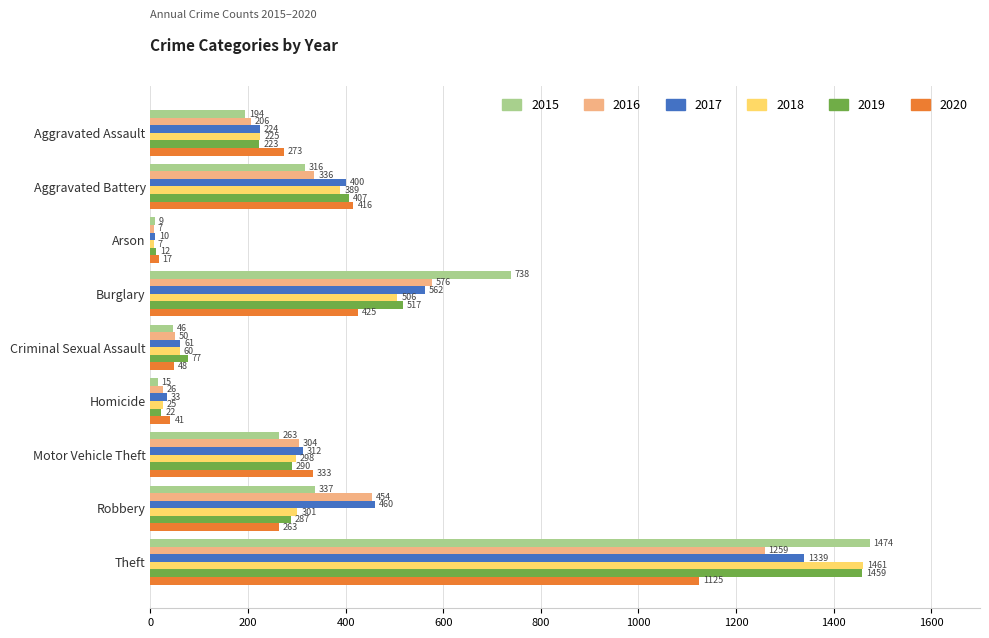

What is the difference between the highest and lowest values at Robbery?

197